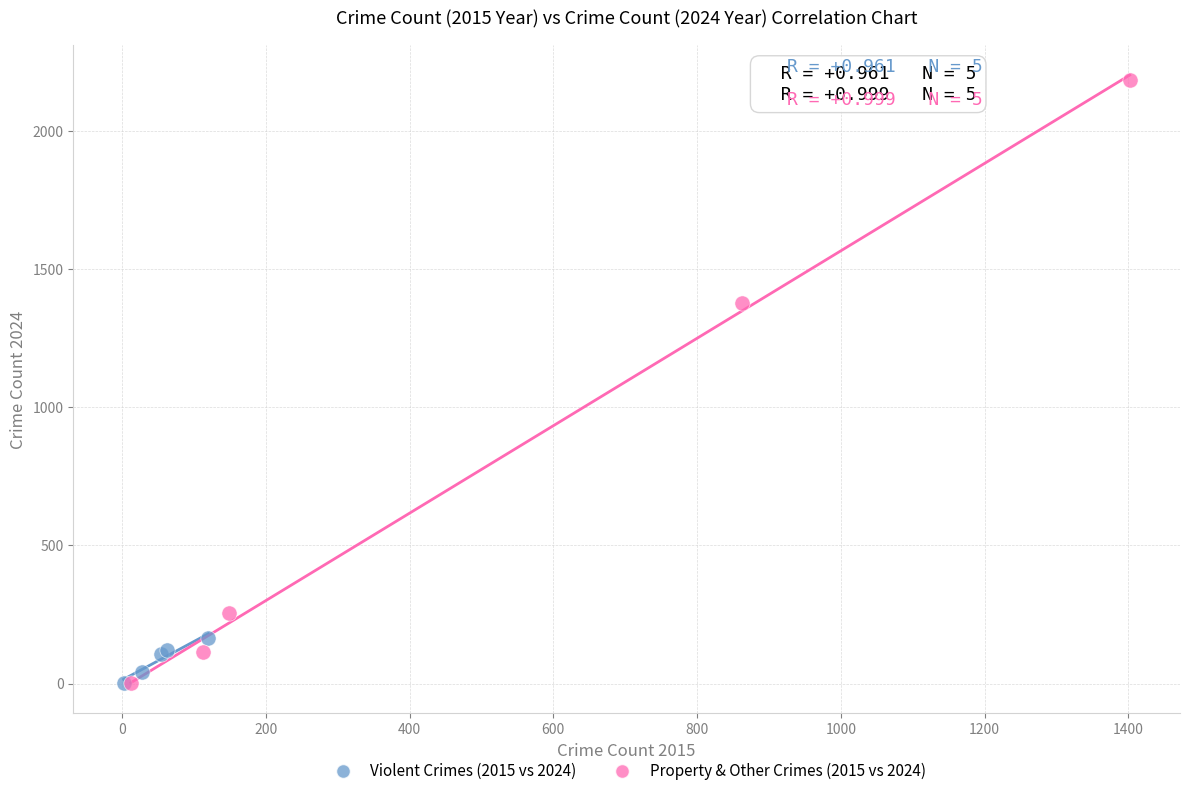

What are all the series names shown in the legend?

Violent Crimes (2015 vs 2024), Property & Other Crimes (2015 vs 2024)